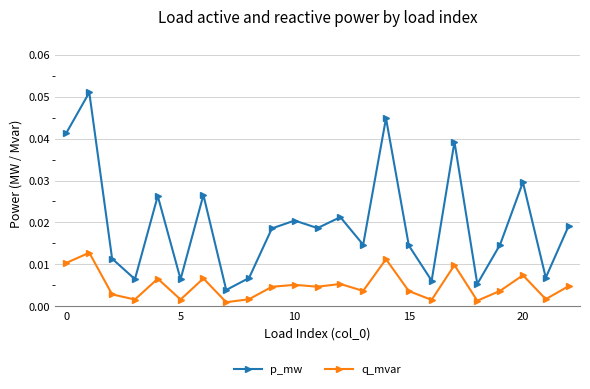

Rank the series by their average value, from lowest to highest.

q_mvar, p_mw